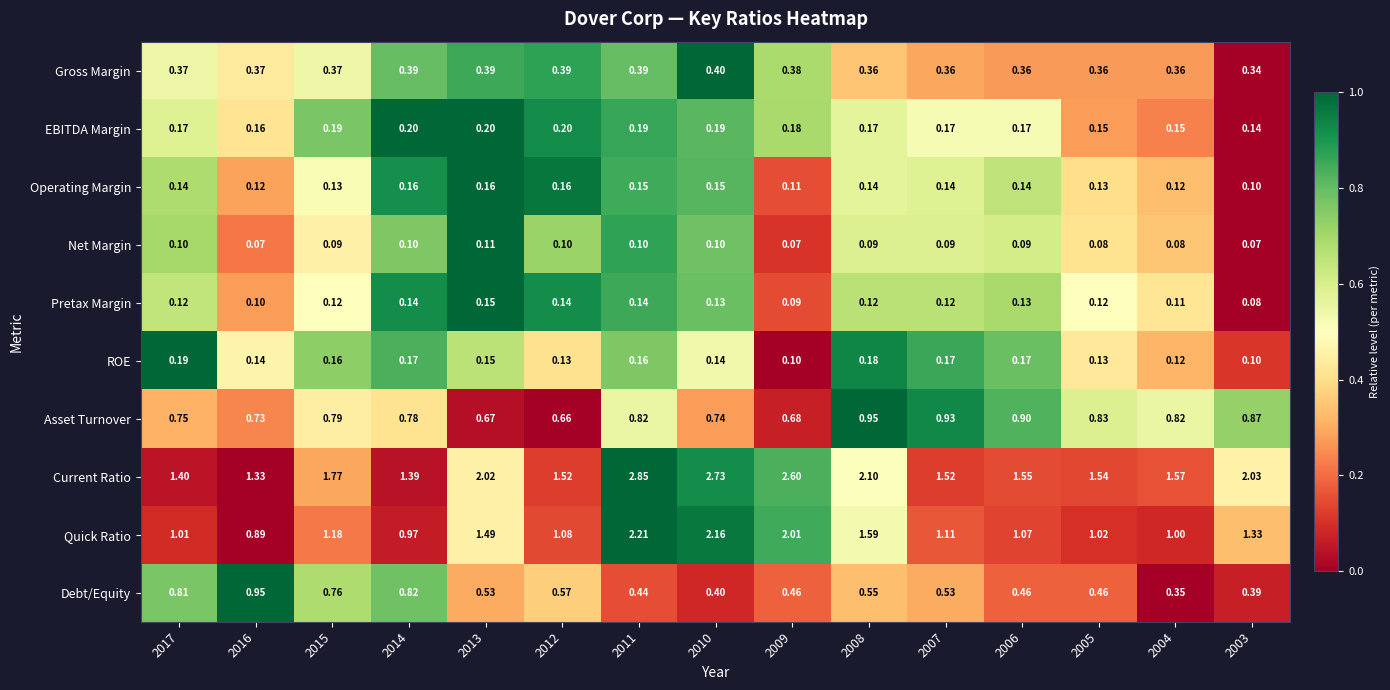

Between 2016 and 2015, which series saw the biggest shift?

Current Ratio